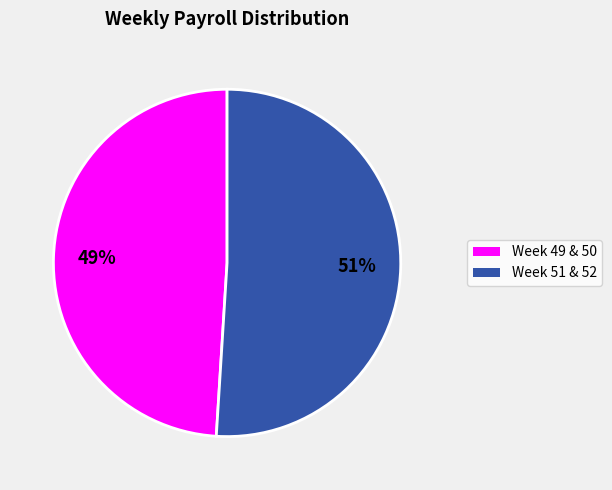

How many slices are in this pie chart?

2